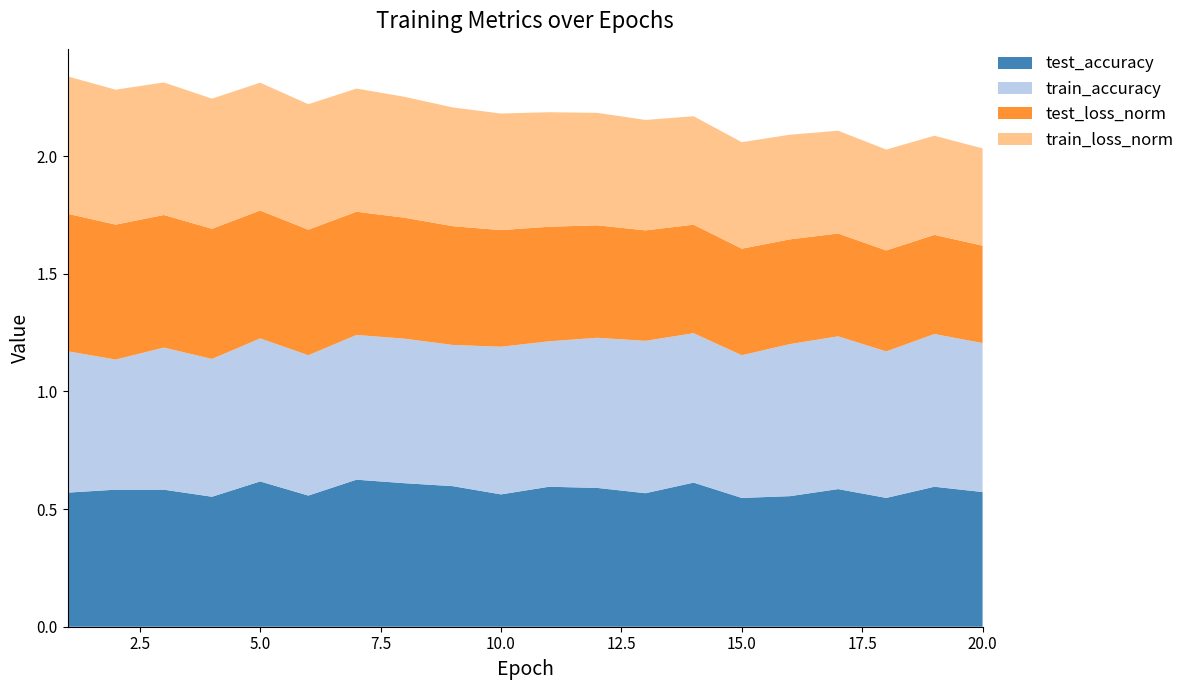

Reading right to left, list all the values displayed in this chart.

test_accuracy: 20=0.6	19=0.6	18=0.5	17=0.6	16=0.6	15=0.5	14=0.6	13=0.6	12=0.6	11=0.6	10=0.6	9=0.6	8=0.6	7=0.6	6=0.6	5=0.6	4=0.6	3=0.6	2=0.6	1=0.6
train_accuracy: 20=0.6	19=0.6	18=0.6	17=0.6	16=0.6	15=0.6	14=0.6	13=0.6	12=0.6	11=0.6	10=0.6	9=0.6	8=0.6	7=0.6	6=0.6	5=0.6	4=0.6	3=0.6	2=0.6	1=0.6
test_loss_norm: 20=0.4	19=0.4	18=0.4	17=0.4	16=0.4	15=0.5	14=0.5	13=0.5	12=0.5	11=0.5	10=0.5	9=0.5	8=0.5	7=0.5	6=0.5	5=0.5	4=0.6	3=0.6	2=0.6	1=0.6
train_loss_norm: 20=0.4	19=0.4	18=0.4	17=0.4	16=0.4	15=0.5	14=0.5	13=0.5	12=0.5	11=0.5	10=0.5	9=0.5	8=0.5	7=0.5	6=0.5	5=0.5	4=0.6	3=0.6	2=0.6	1=0.6